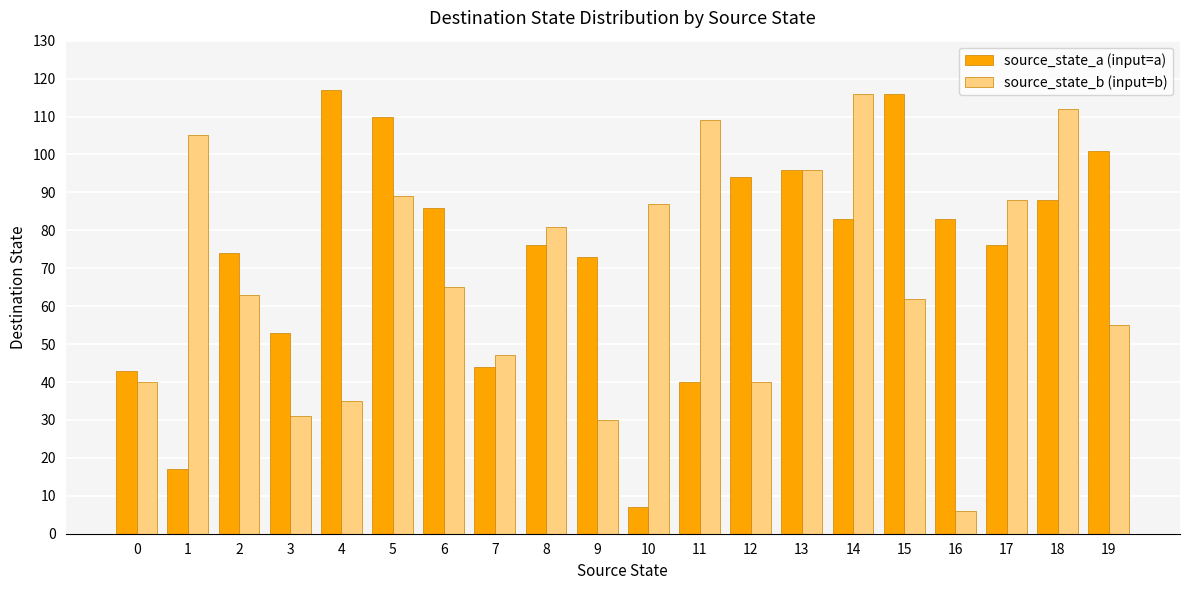

What is the value of the source_state_a (input=a) bar at the 8th from the left?

44